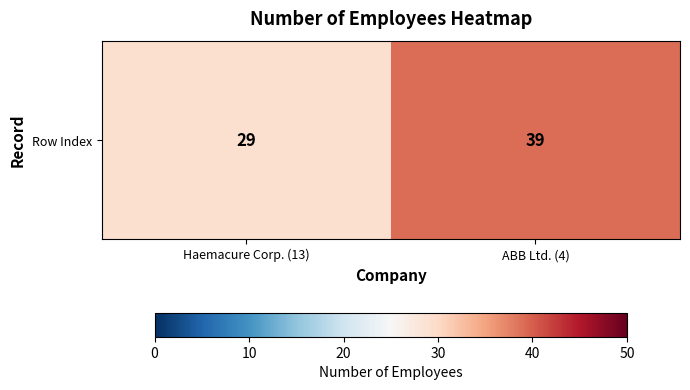

What is the change in value from Haemacure Corp. (13) to ABB Ltd. (4)?

+10